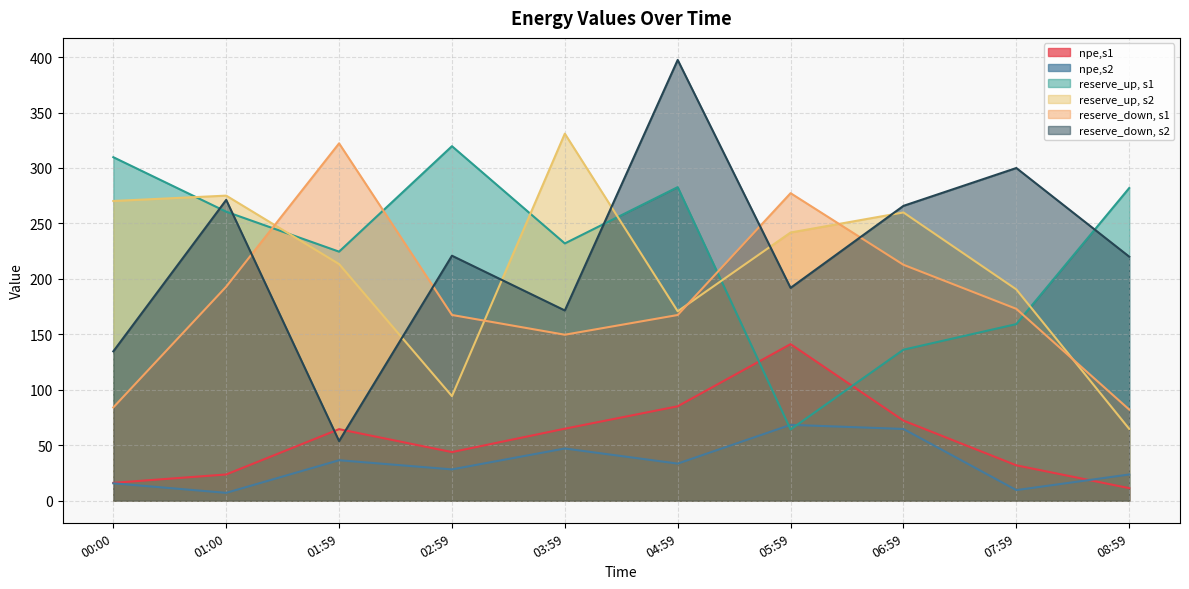

How many values in the reserve_up, s2 series are below 241?

5